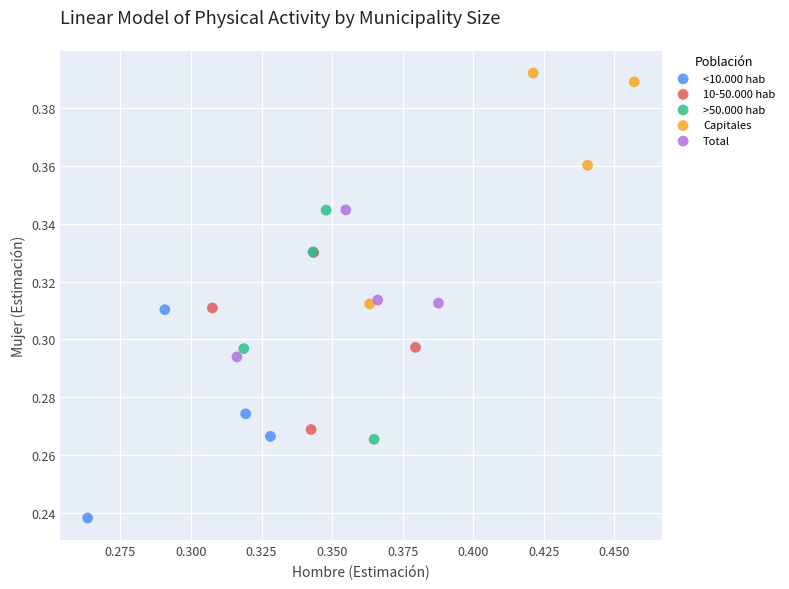

Which series contains the lowest Y value?

<10.000 hab